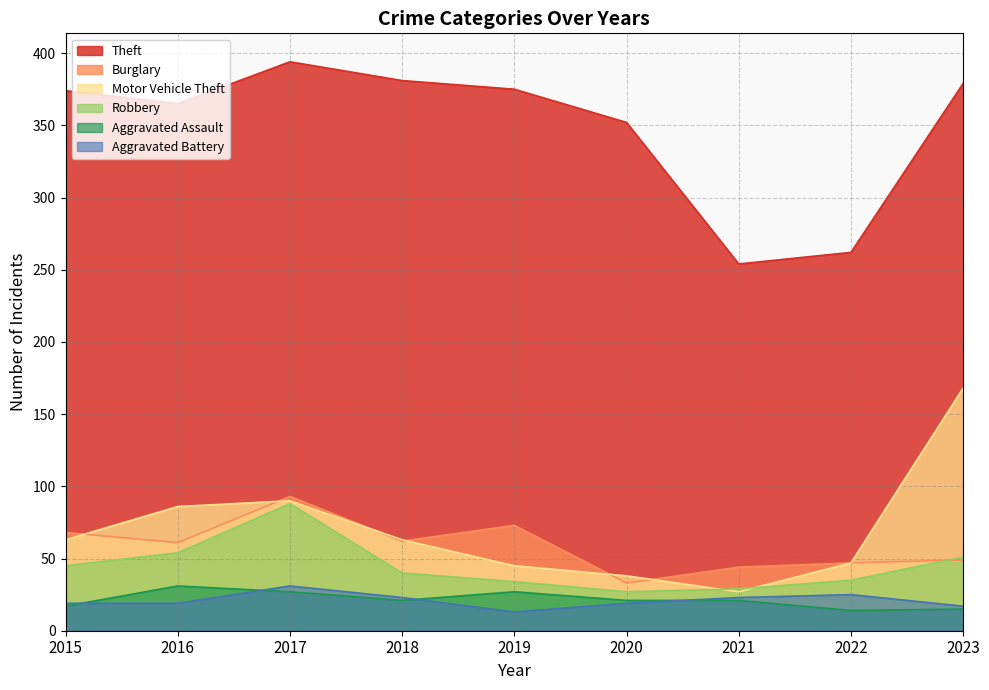

How many data points in Theft are less than 374?

4